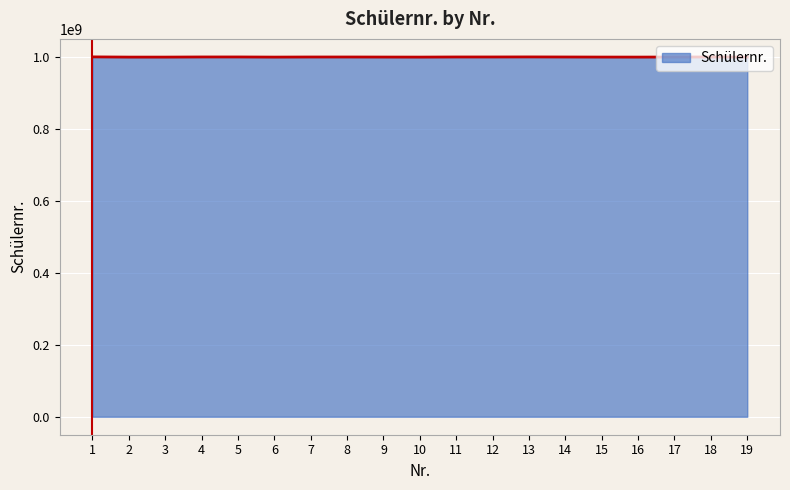

What is the sum of all values?

19004348989